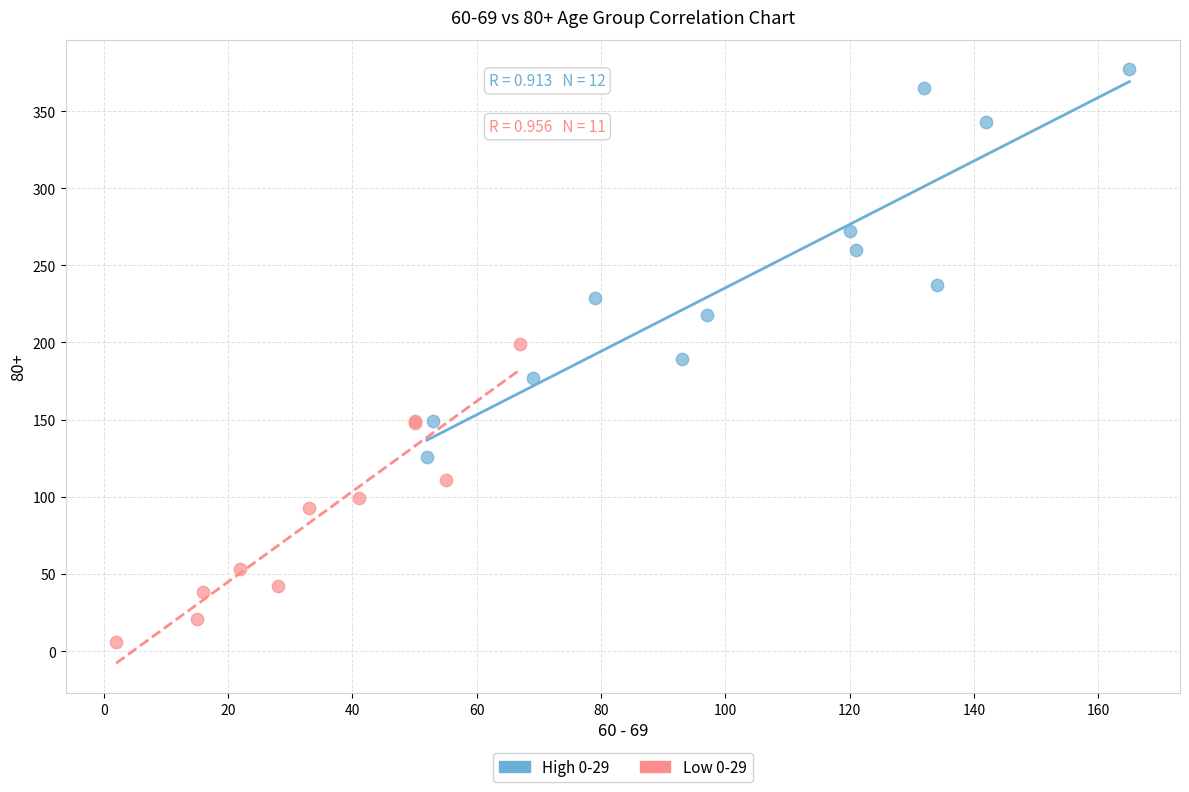

Which series reaches the maximum Y coordinate?

High 0-29